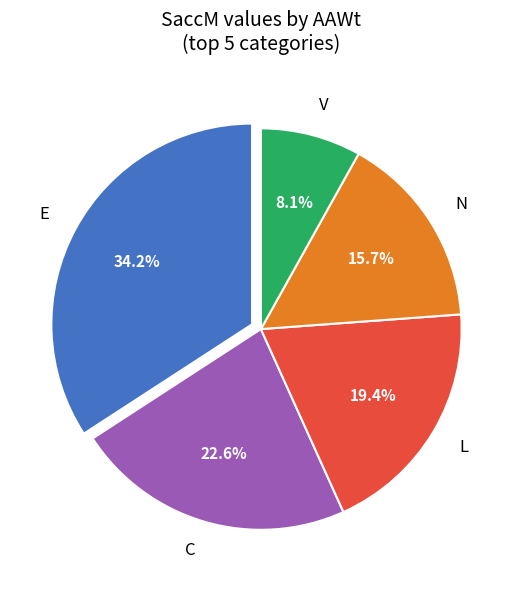

Count the number of slices in the pie.

5